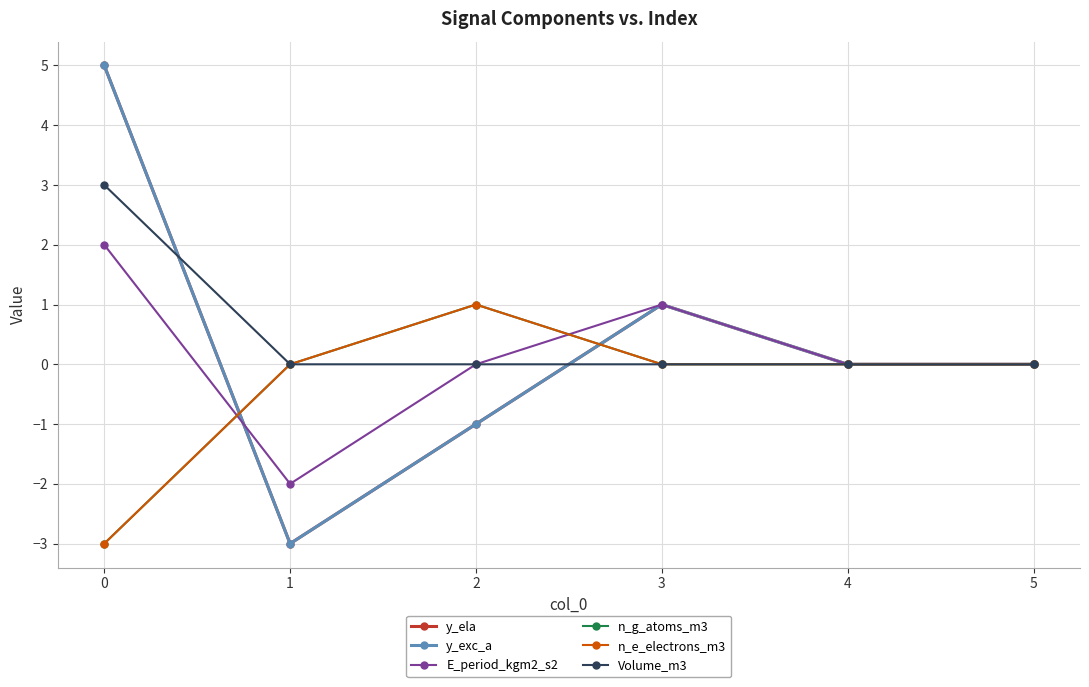

Is the value of y_exc_a at 2 greater than the value of y_ela at 3?

No